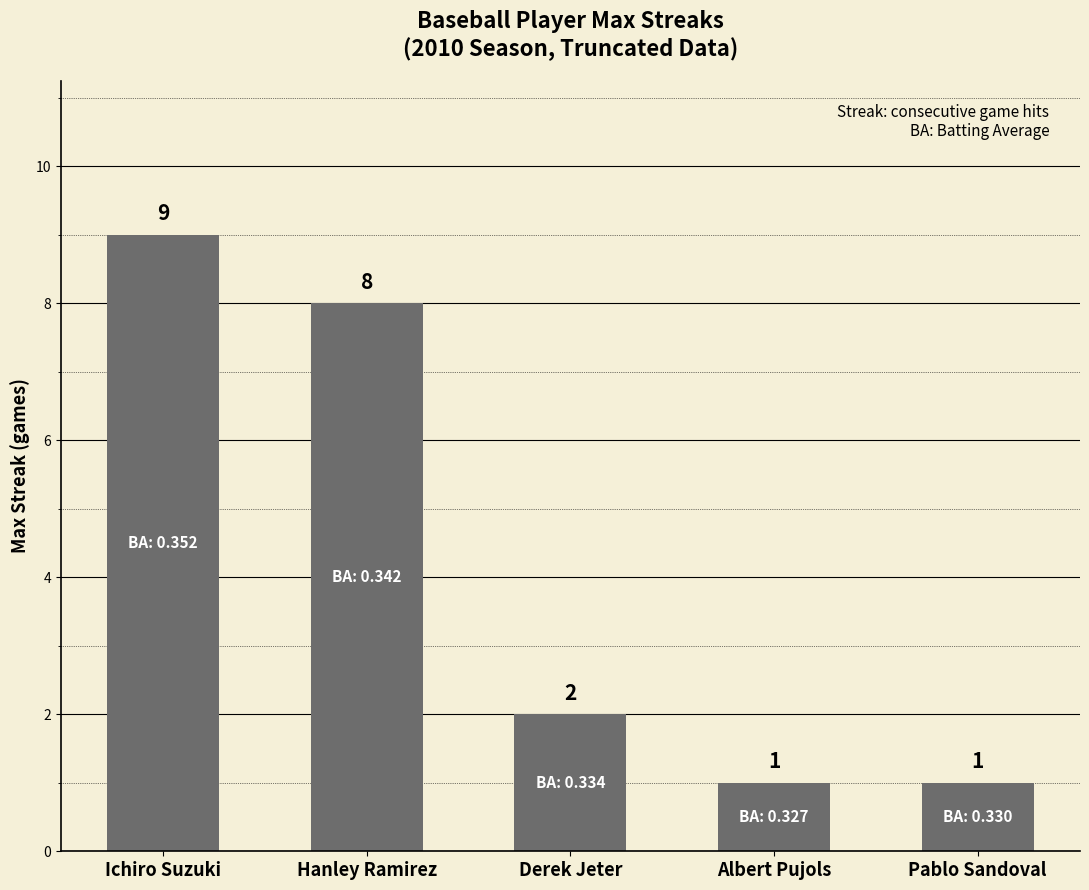

How many categories are shown in the chart?

5